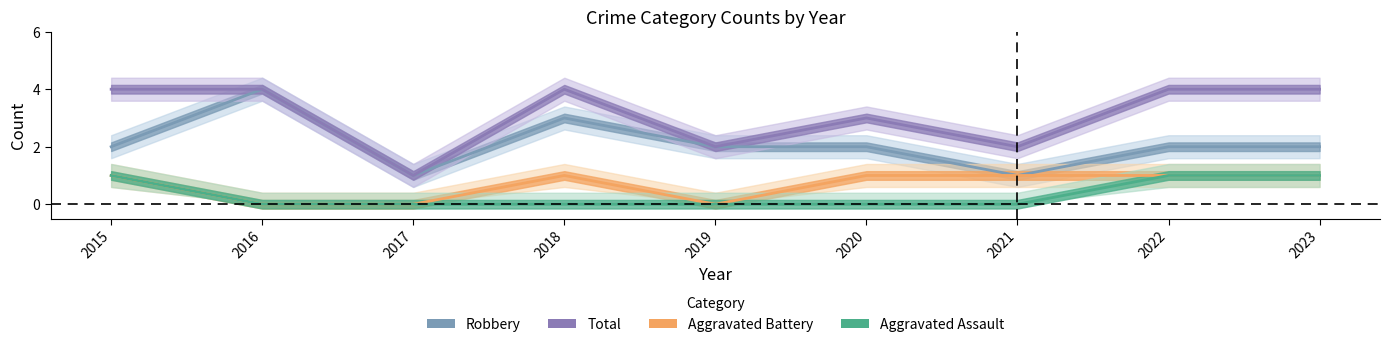

How many series are shown in this chart?

4